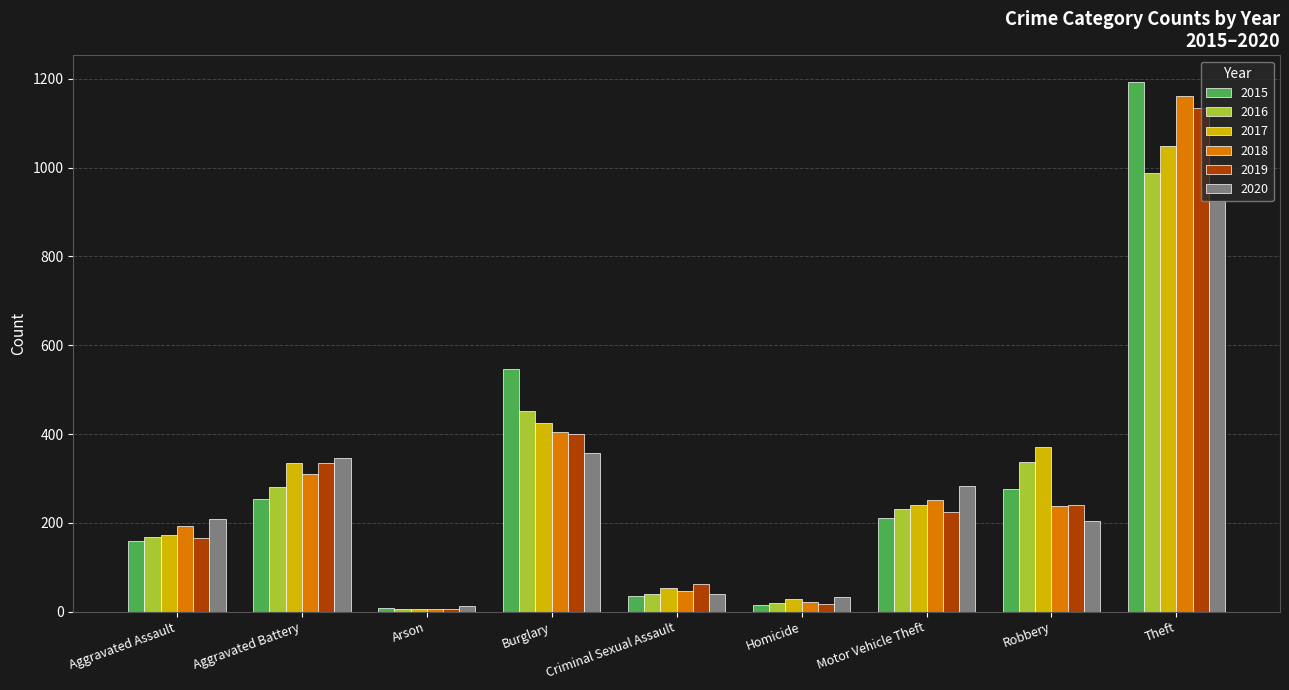

Between Aggravated Battery and Robbery, which series saw the biggest shift?

2020